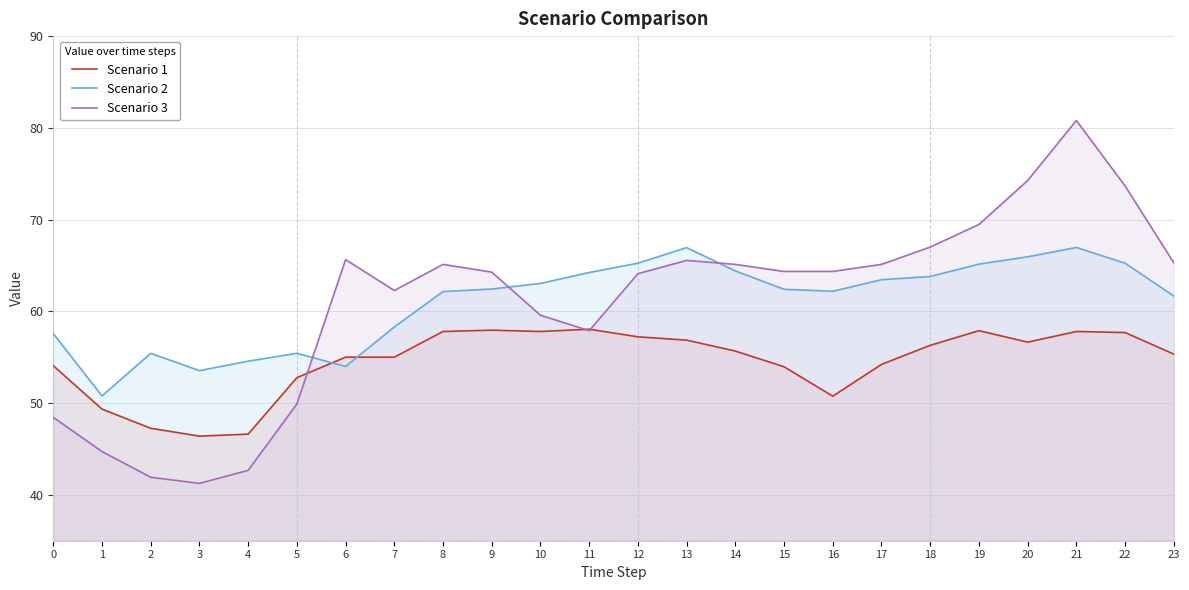

Where does the Scenario 3 series first go above 64?

6